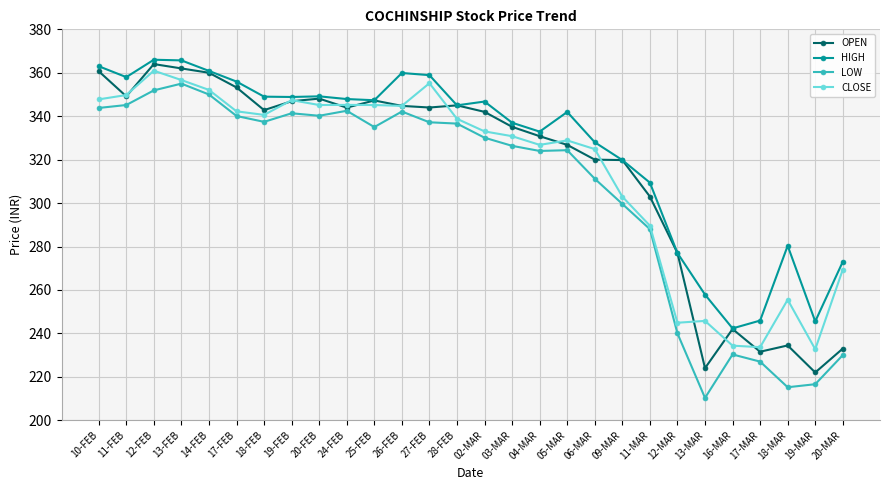

Between 19-FEB and 02-MAR, which series saw the biggest shift?

CLOSE